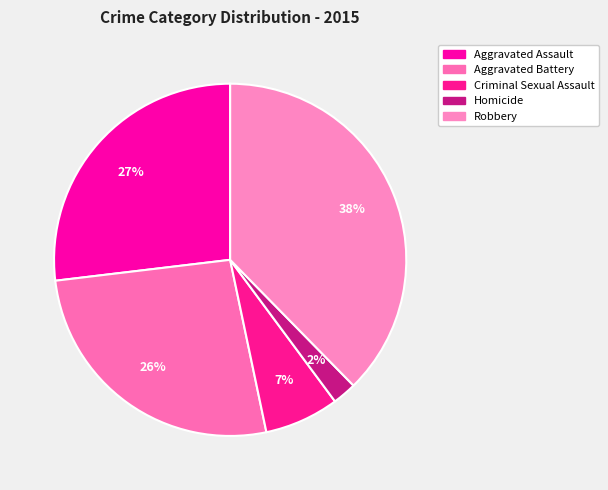

Does Aggravated Assault represent more than half of the total?

No